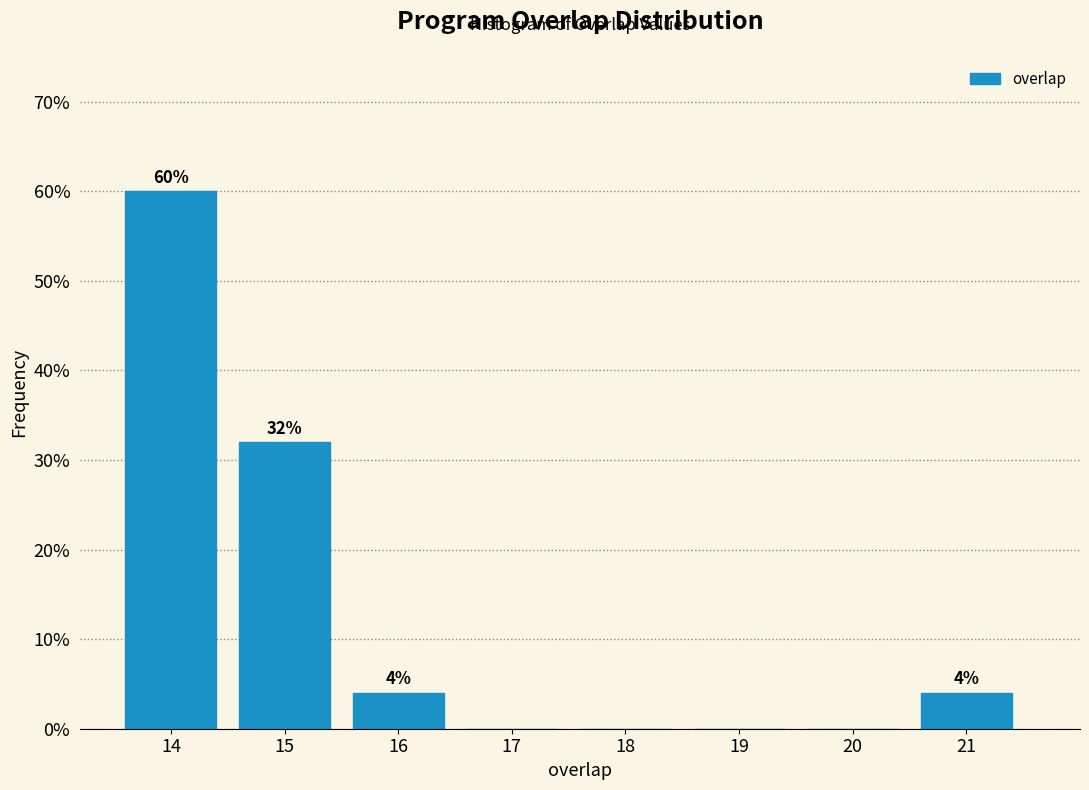

Which range on the x-axis has the tallest bar?

13.5 to 14.5